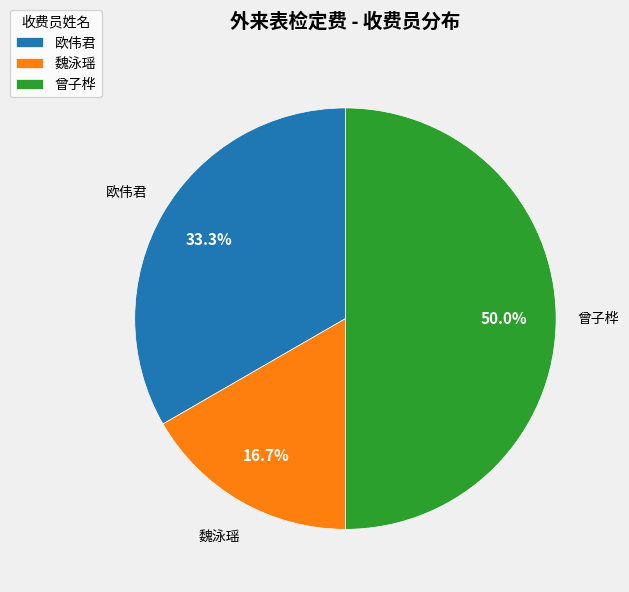

Approximately how many times larger is the value at 曾子桦 compared to 魏泳瑶?

3.0